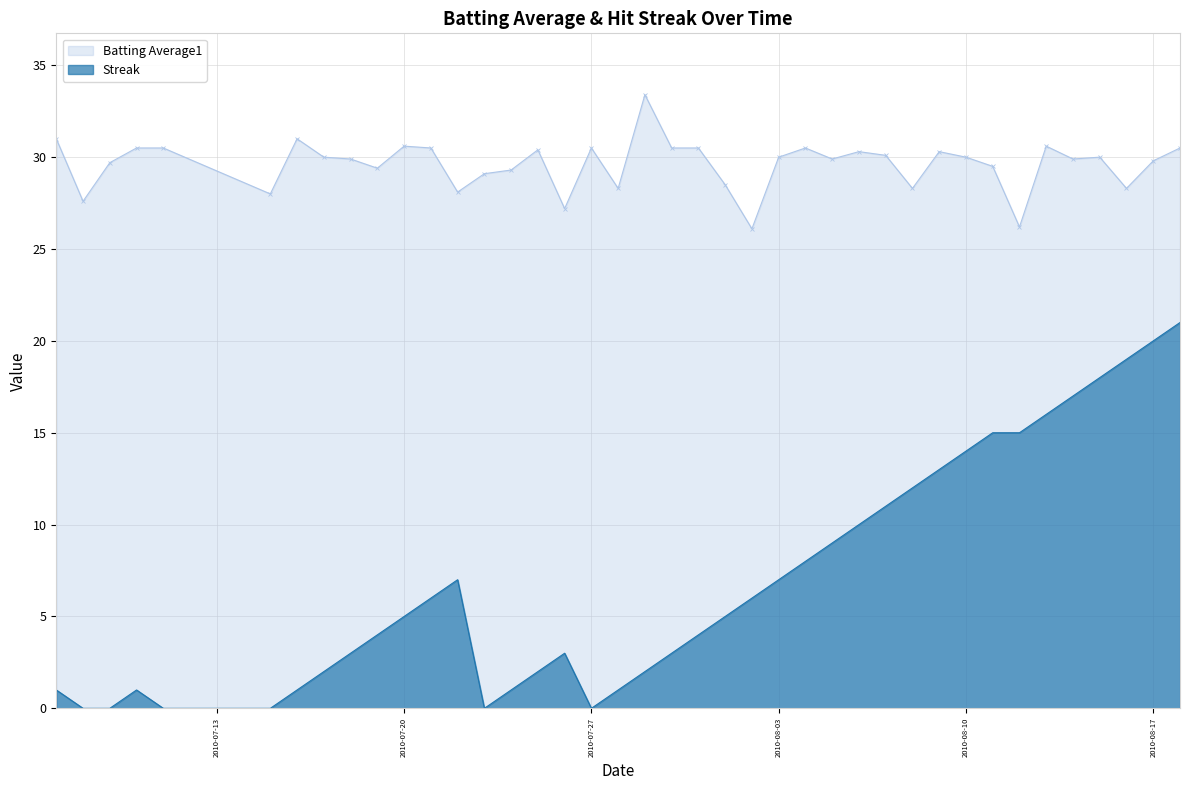

Rank the series by their average value, from lowest to highest.

Streak, Batting Average1